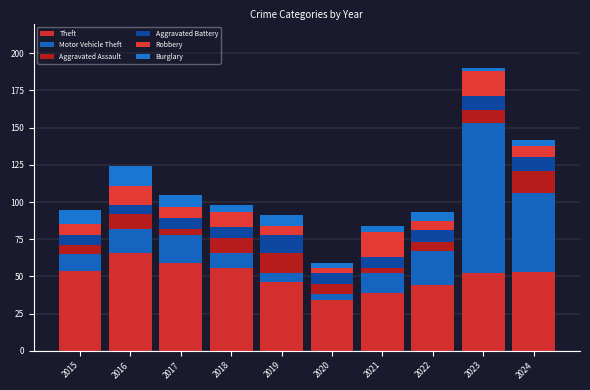

Does the chart contain stacked bars?

Yes